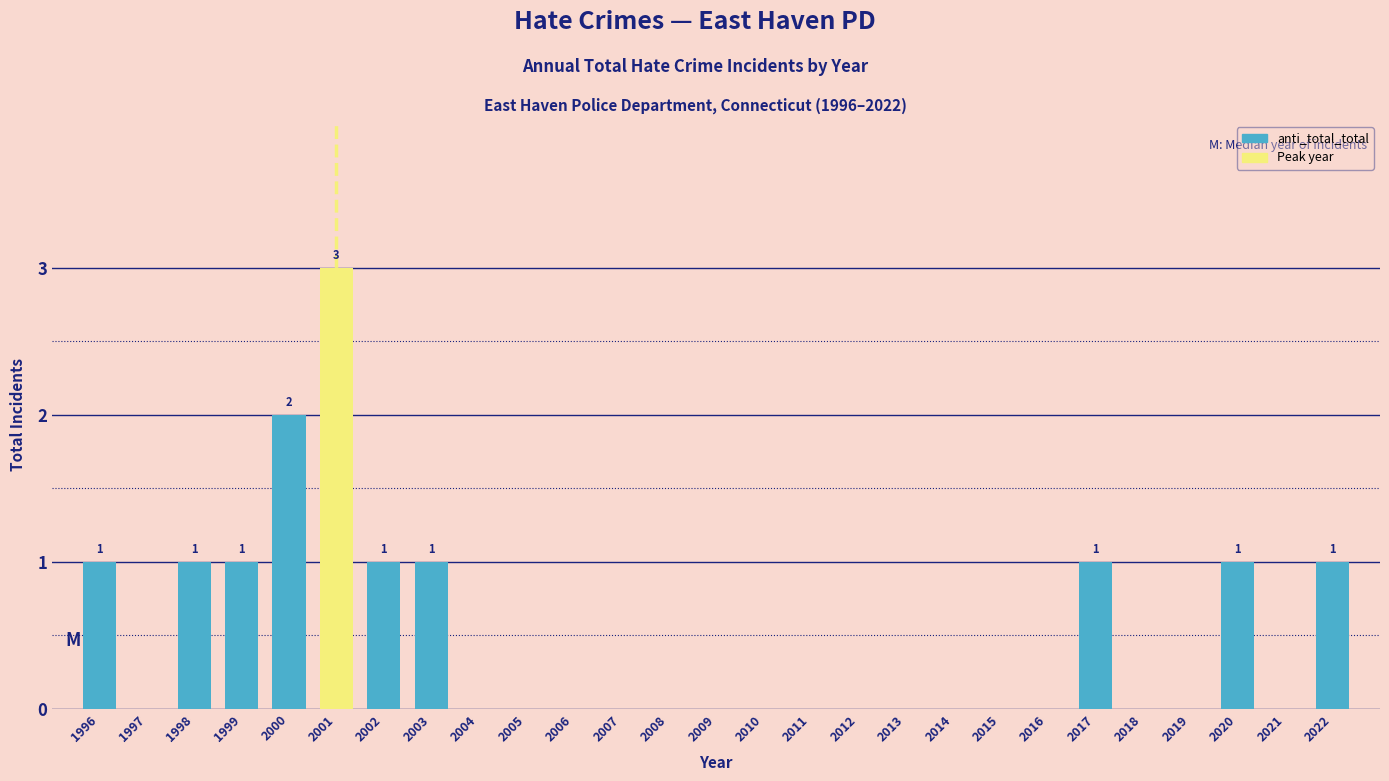

Reading left to right, what are all the values shown in this chart?

1996=1	1997=0	1998=1	1999=1	2000=2	2001=3	2002=1	2003=1	2004=0	2005=0	2006=0	2007=0	2008=0	2009=0	2010=0	2011=0	2012=0	2013=0	2014=0	2015=0	2016=0	2017=1	2018=0	2019=0	2020=1	2021=0	2022=1